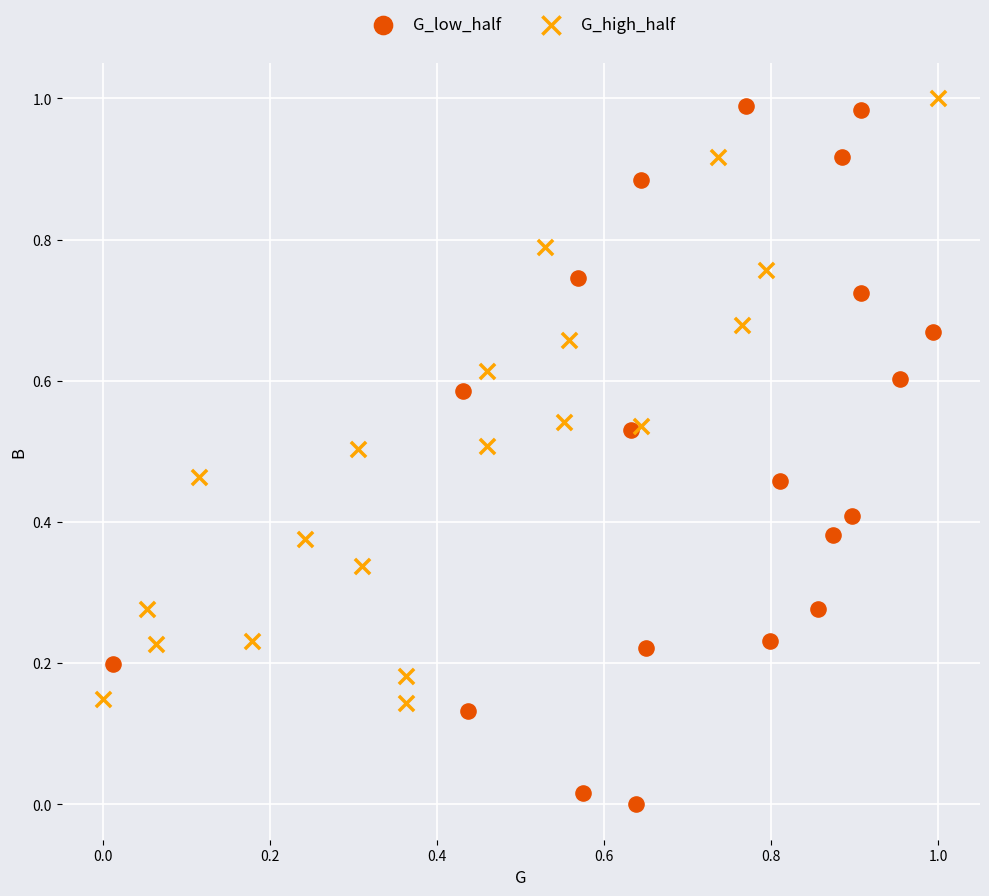

Which series has the largest Y range (max minus min)?

G_low_half